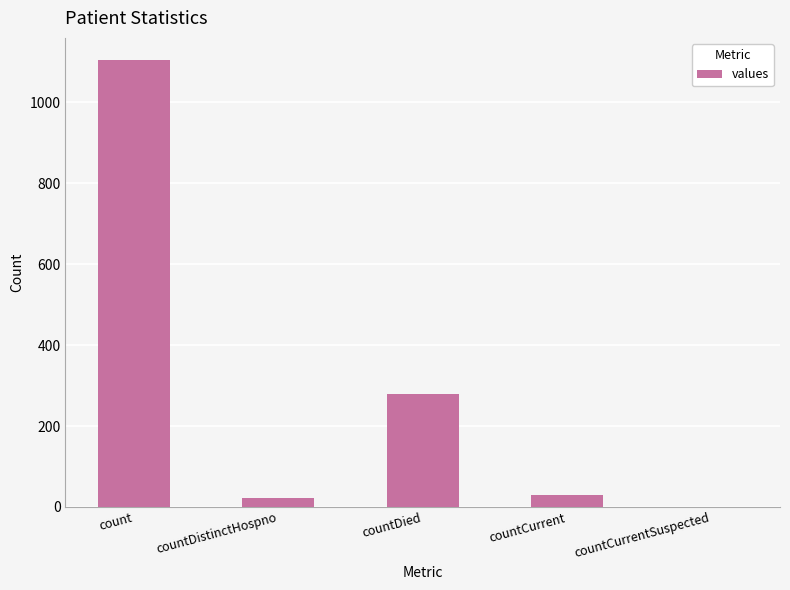

What value does the data have at countDistinctHospno?

23